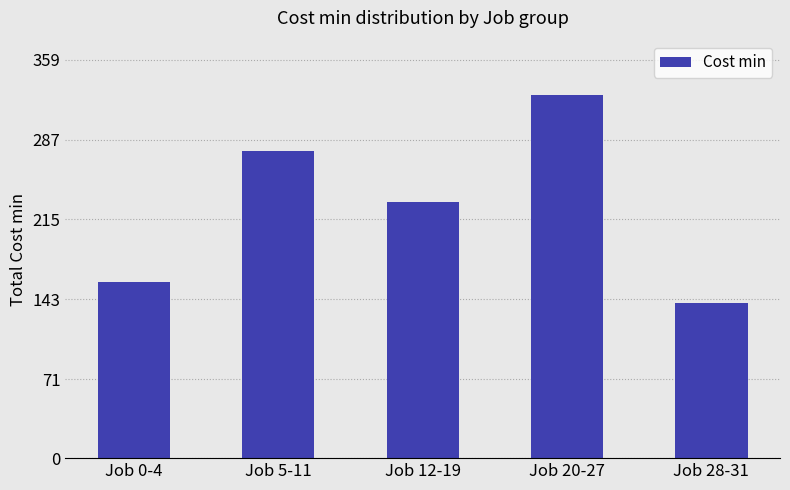

Approximately how many times larger is the value at Job 28-31 compared to Job 20-27?

0.4